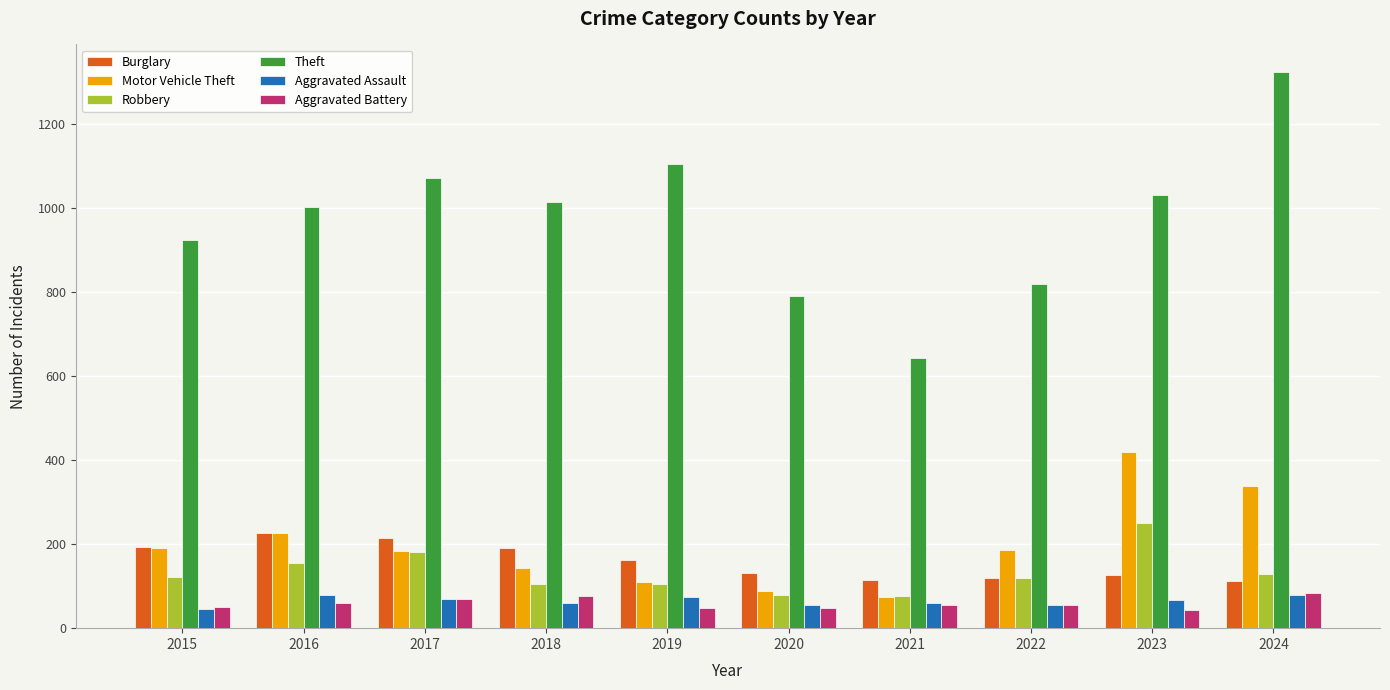

What is the highest value of the Theft series?

1322